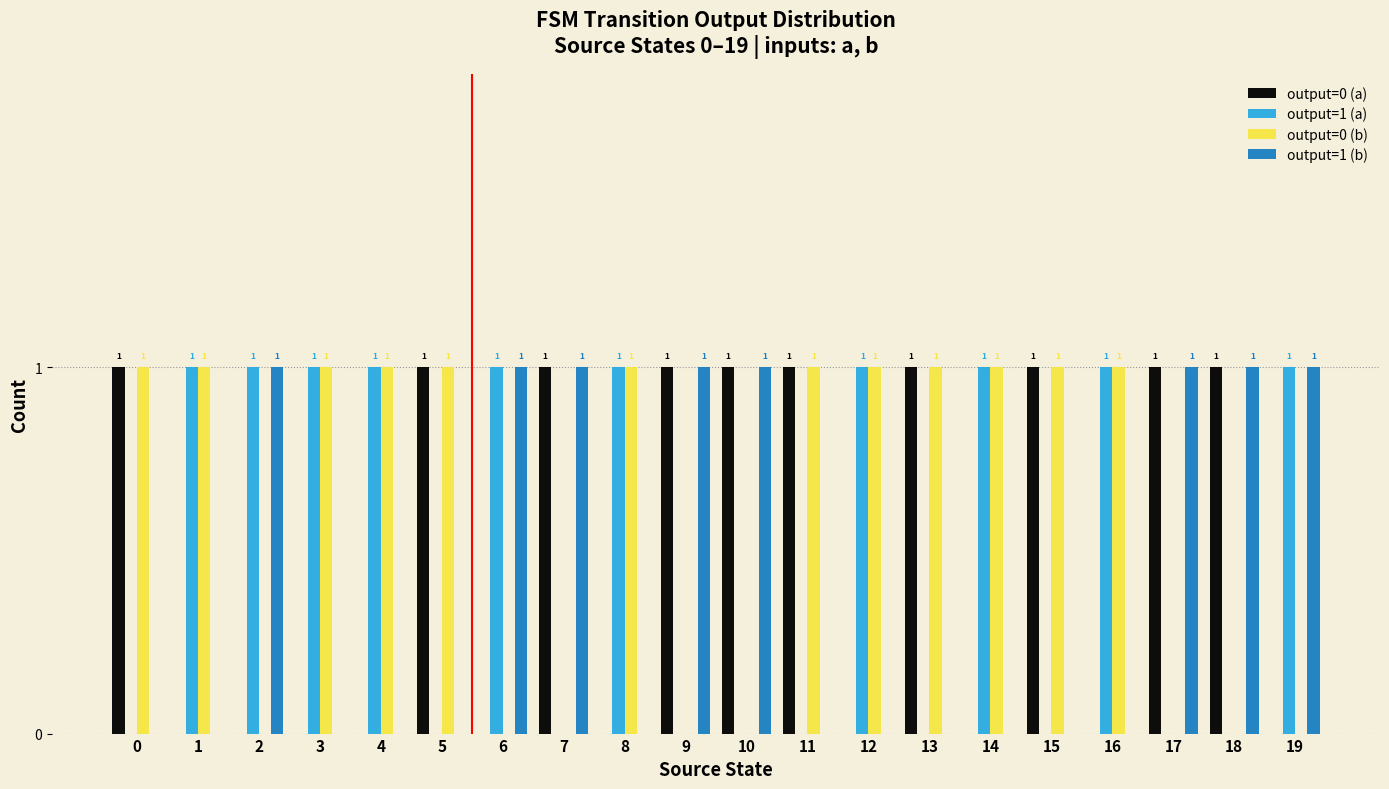

What is the sum of all output=1 (a) values?

10